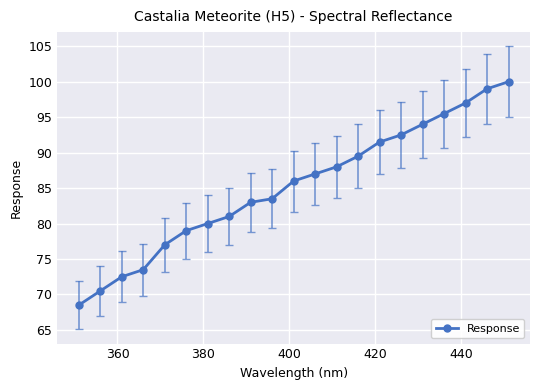

Reading left to right, what are all the values shown in this chart?

68.5	70.5	72.5	73.5	77.0	79.0	80.0	81.0	83.0	83.5	86.0	87.0	88.0	89.5	91.5	92.5	94.0	95.5	97.0	99.0	100.0